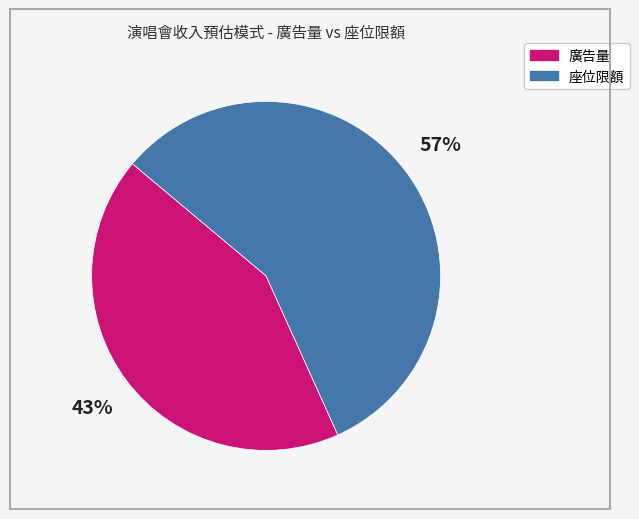

Is there any slice that represents more than half of the pie?

Yes